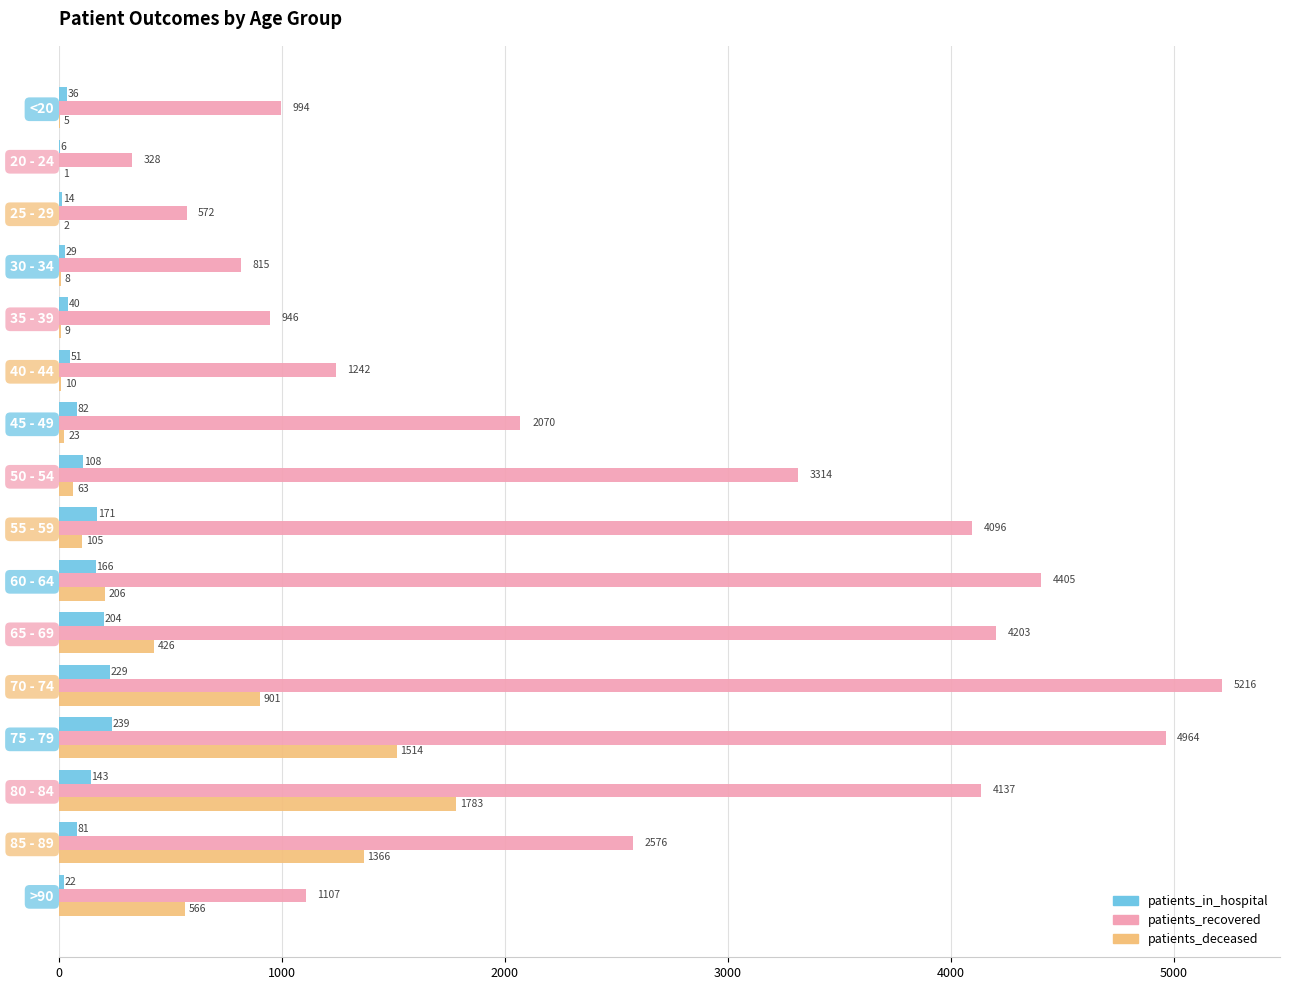

The patients_deceased series shows 63 at 50 - 54. True or false?

True